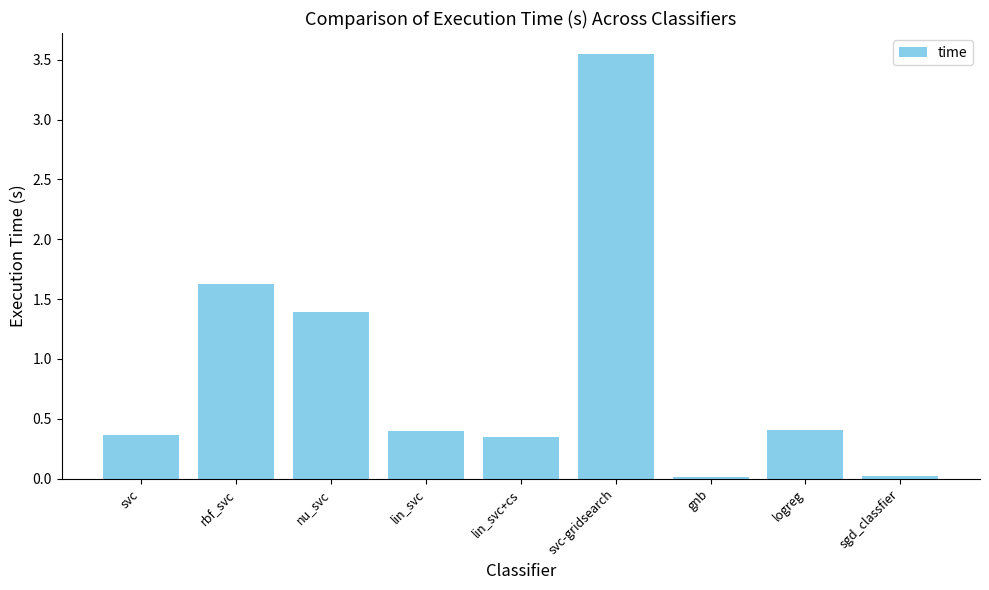

What is the difference between the values at lin_svc and svc-gridsearch?

3.1